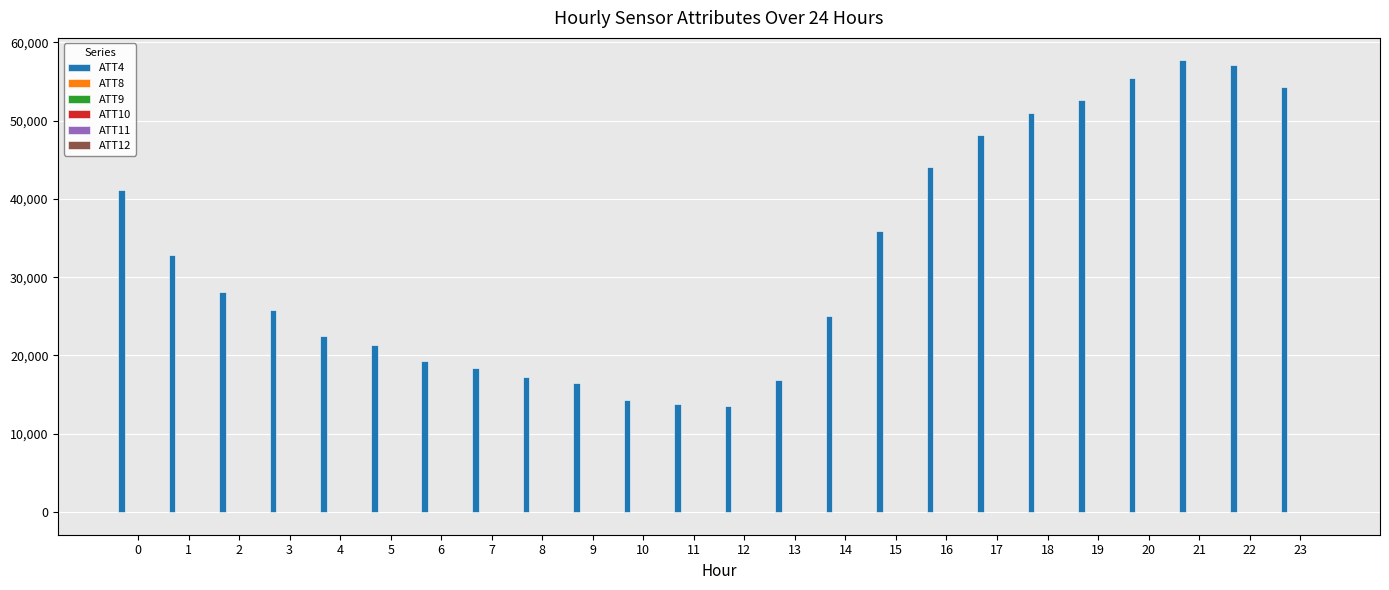

Read the ATT4 value at 21.

57700.0